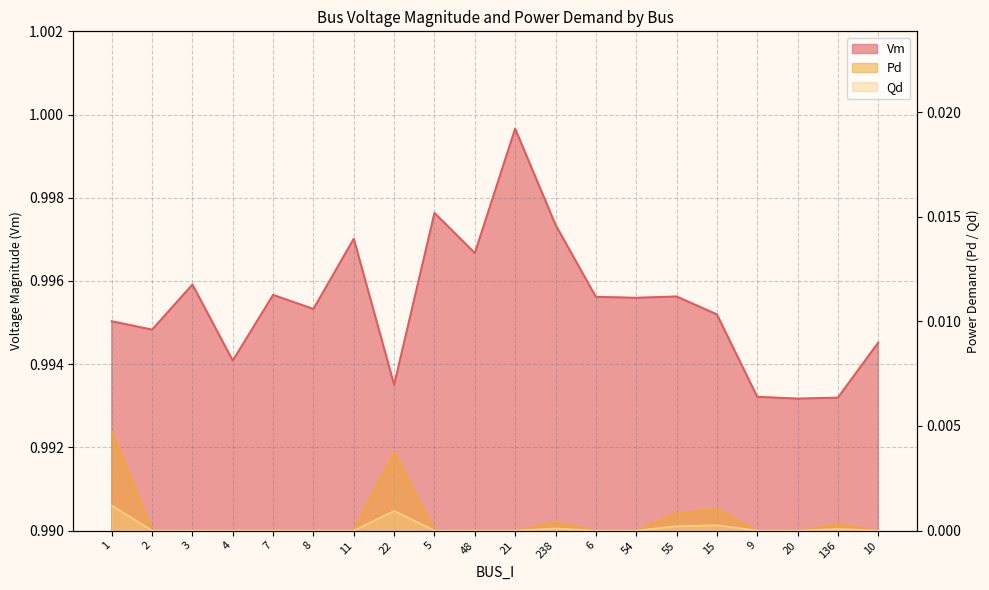

True or false: Qd and Vm intersect in this chart.

False